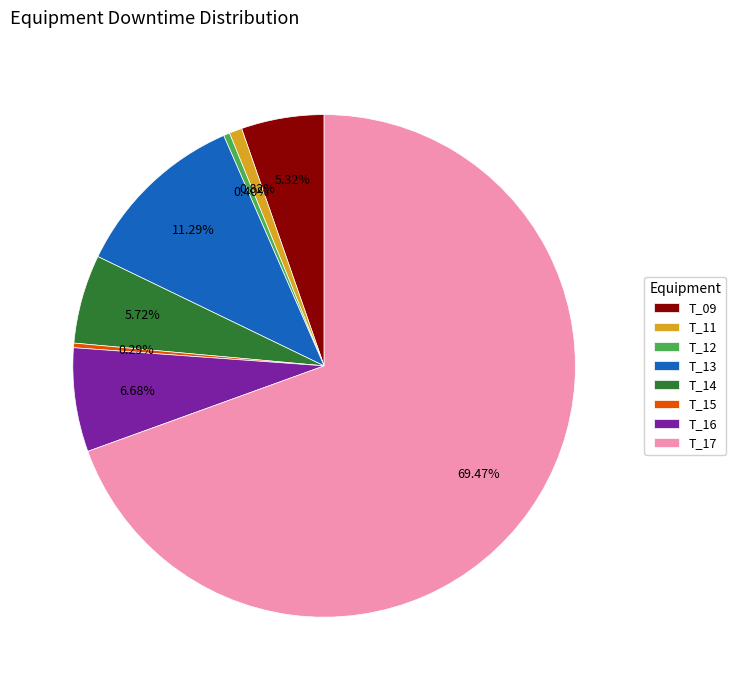

Is there any slice that represents more than half of the pie?

Yes